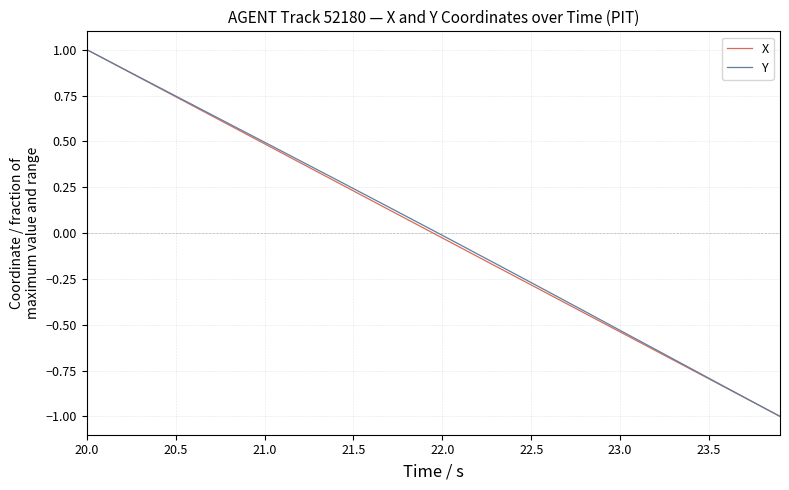

What is the smallest value displayed?

-1.0